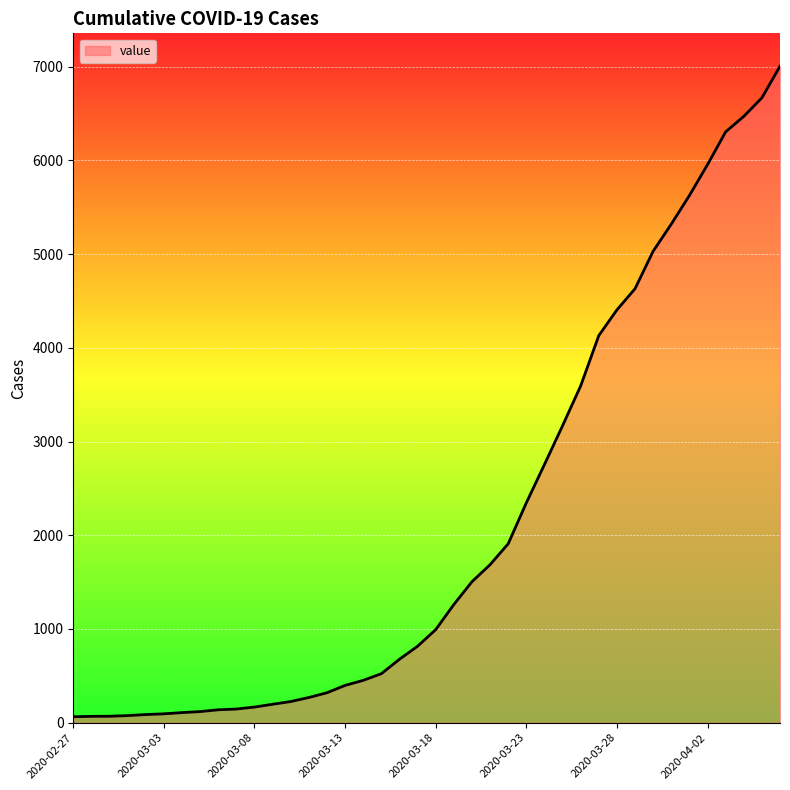

What is the greatest value displayed?

7004